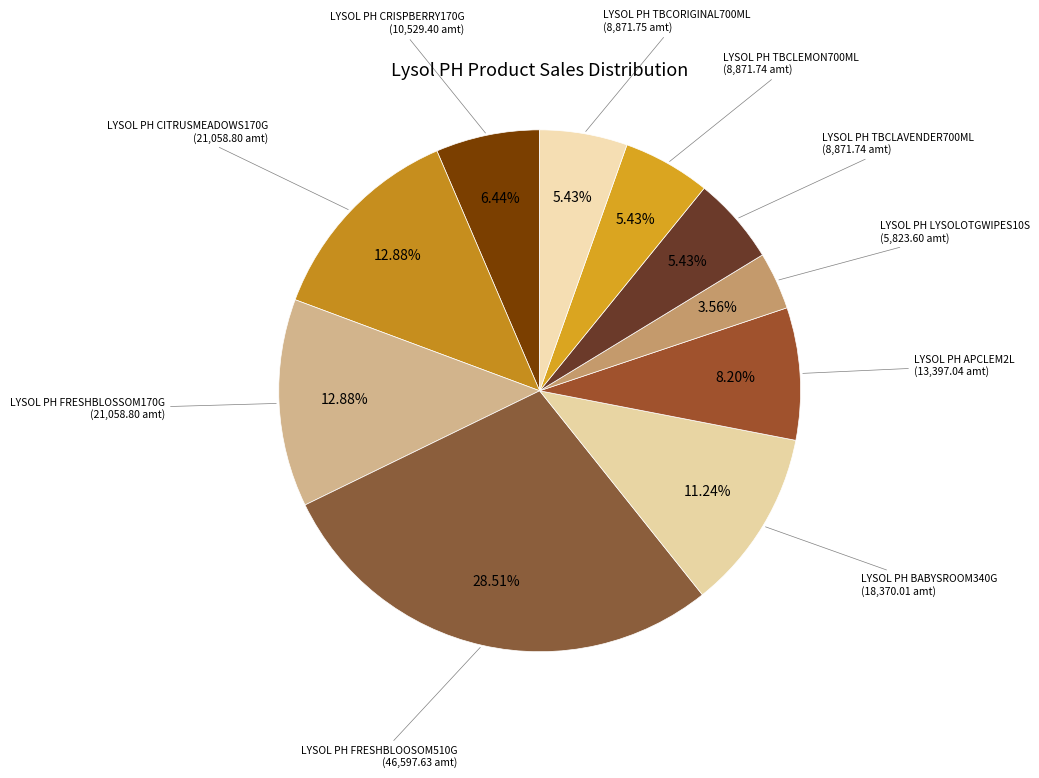

Is it true that LYSOL PH BABYSROOM340G is 11% of the pie?

True